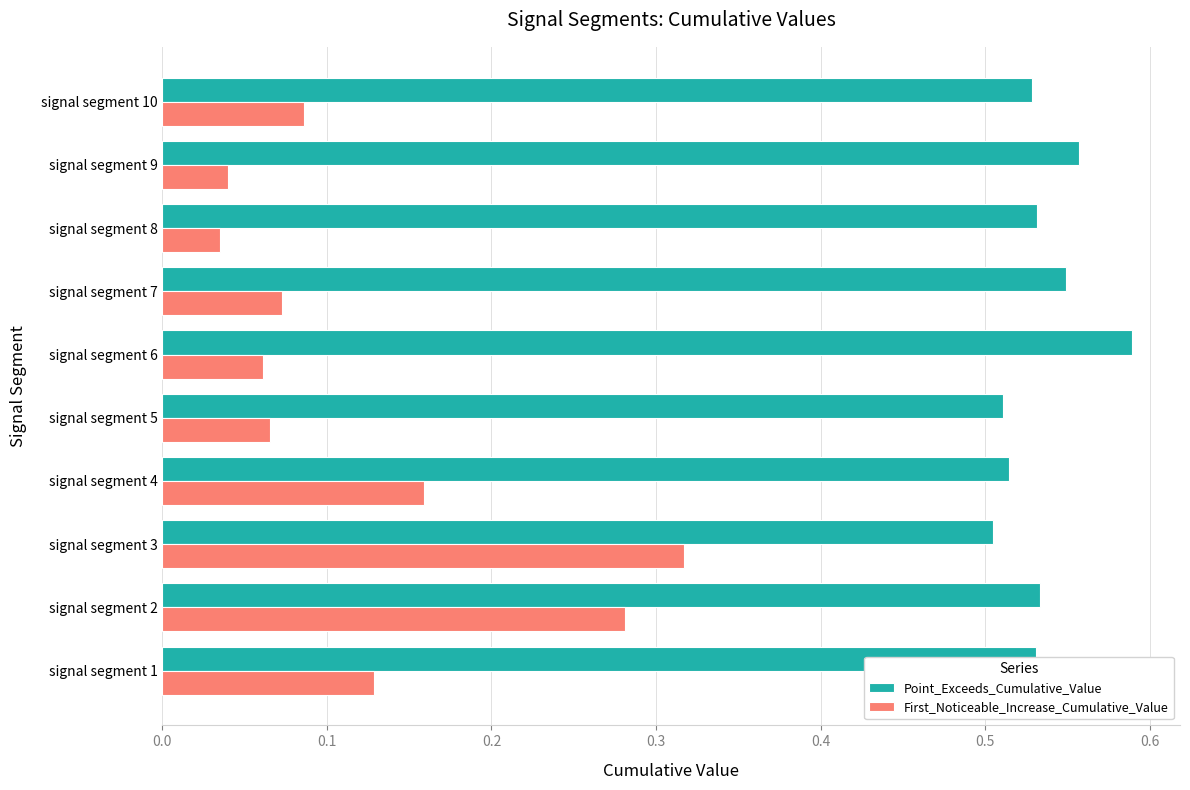

Count the number of categories in the chart.

10